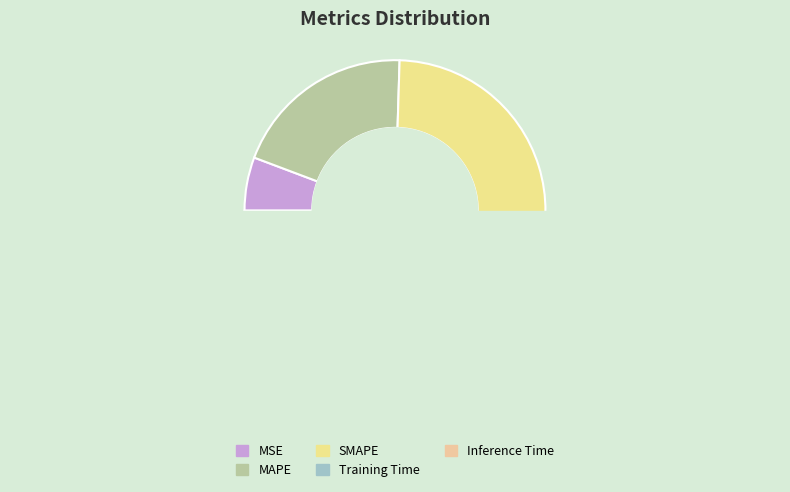

Is there any slice that represents more than half of the pie?

No